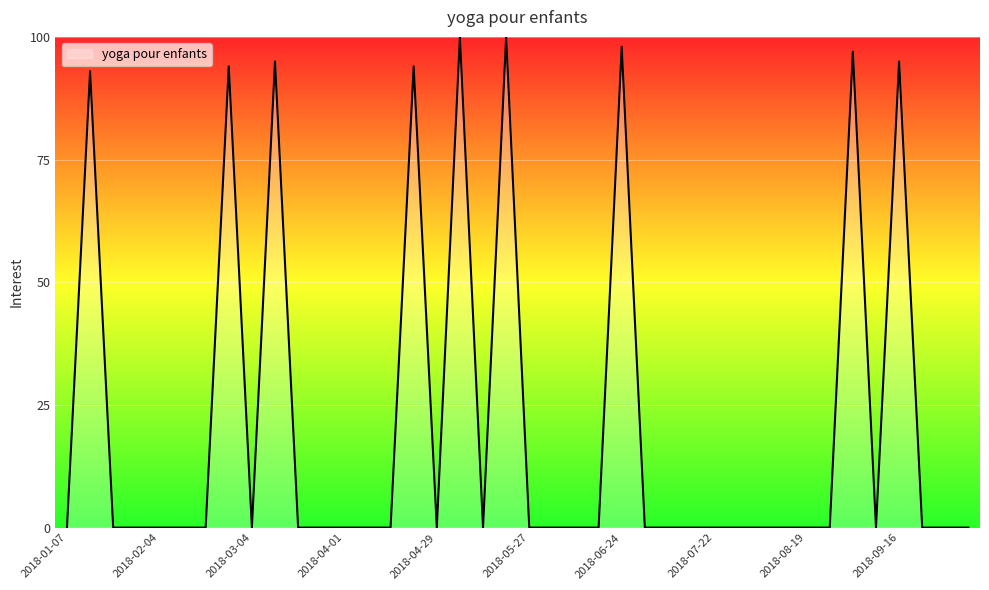

What is the difference between the maximum and minimum values?

100